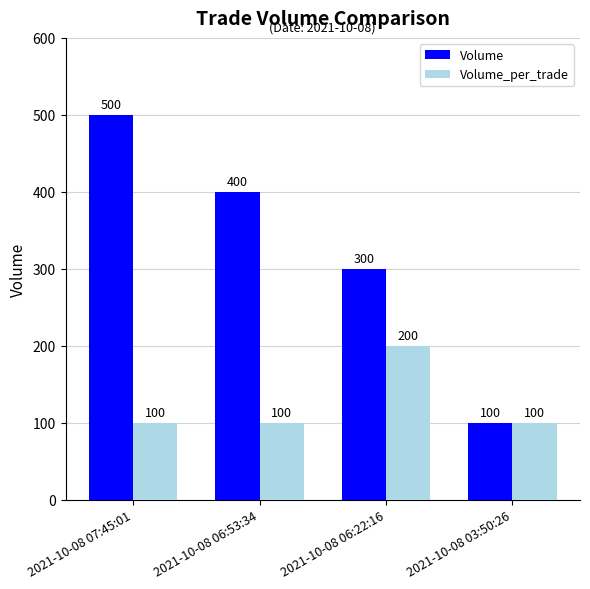

Rank the series by their average value, from lowest to highest.

Volume_per_trade, Volume